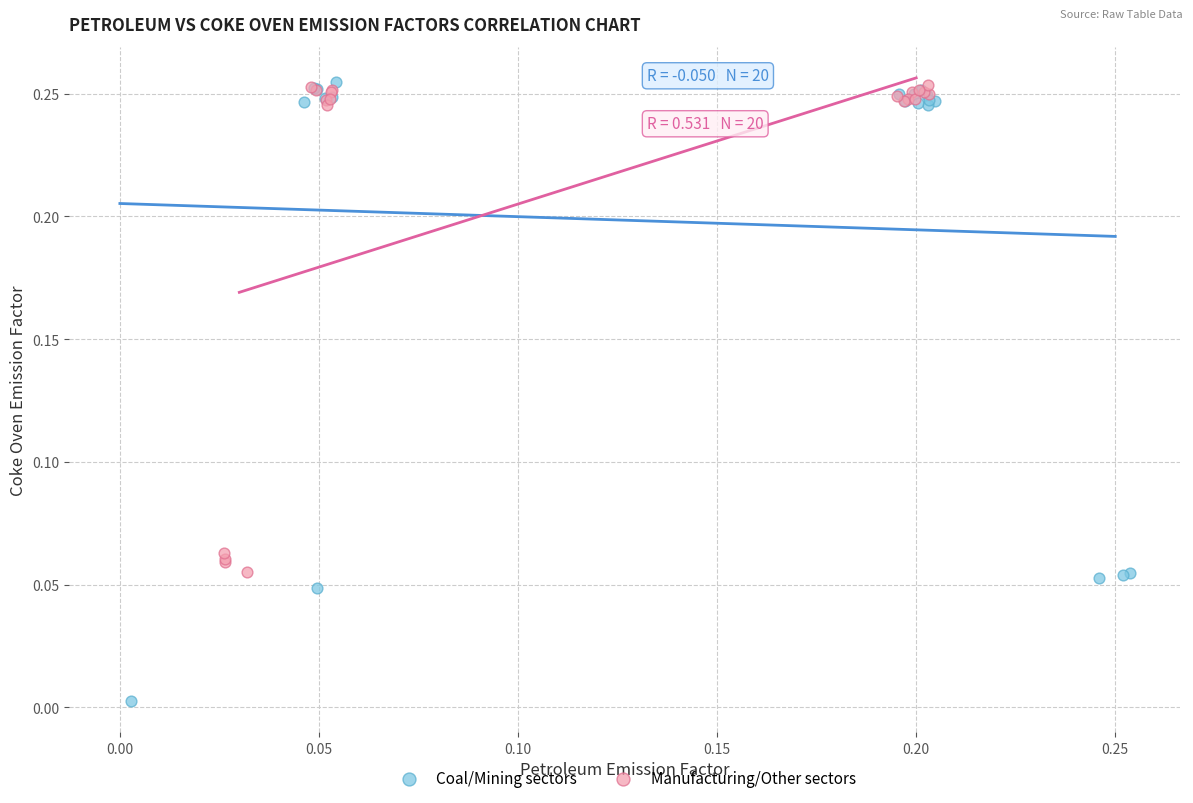

Which series reaches the minimum Y coordinate?

Coal/Mining sectors